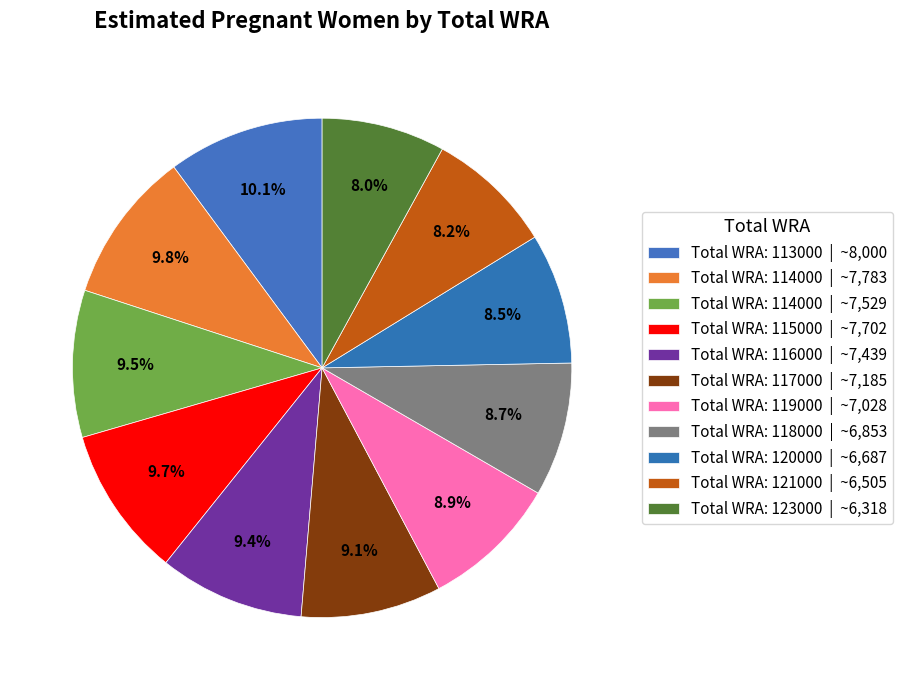

How many segments does this pie chart have?

11